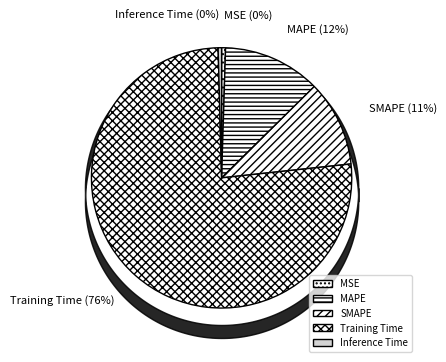

How many slices are in this pie chart?

5